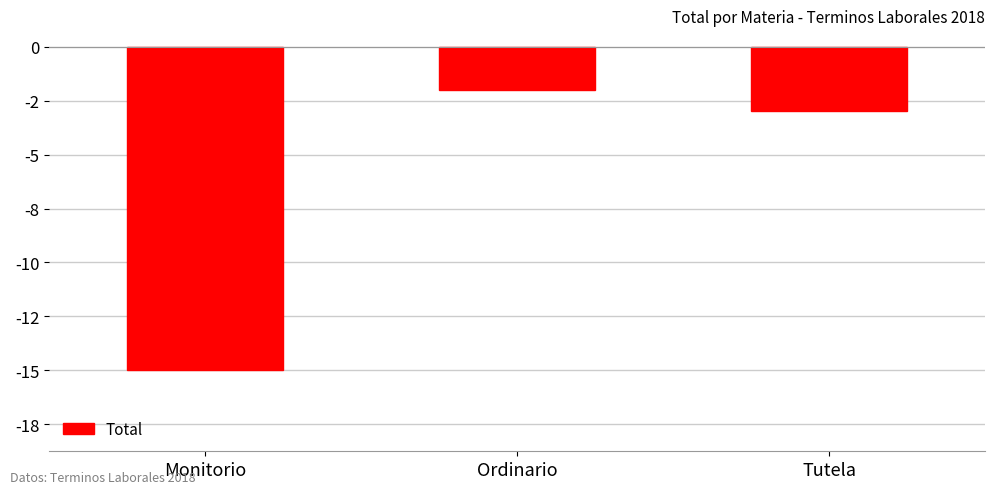

List the labels in order of value, largest first.

Ordinario, Tutela, Monitorio